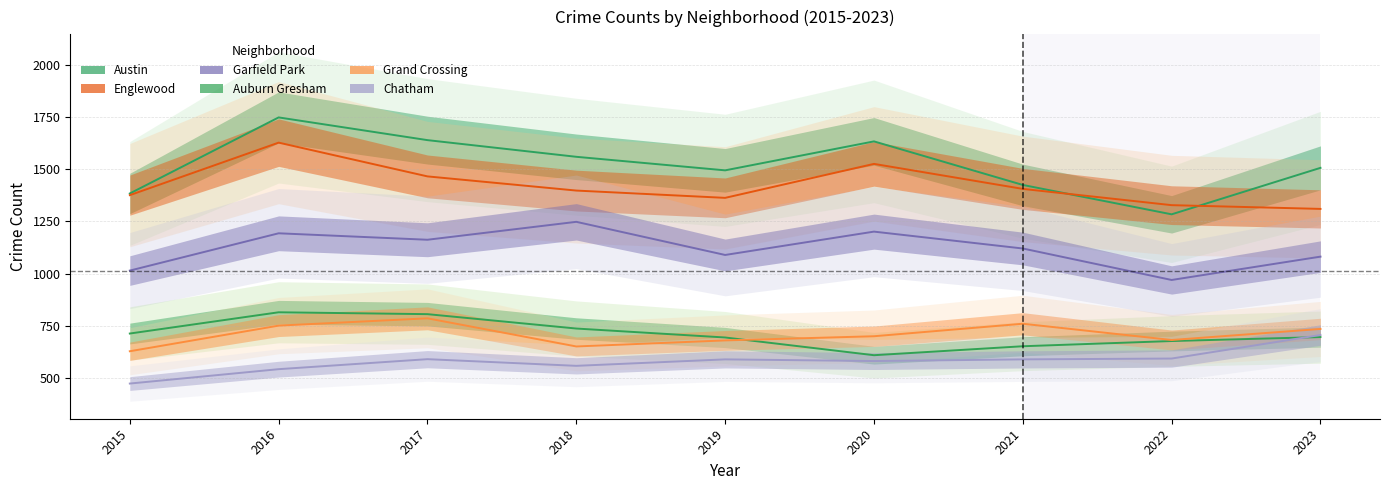

How many values in the Garfield Park series exceed 1120?

4